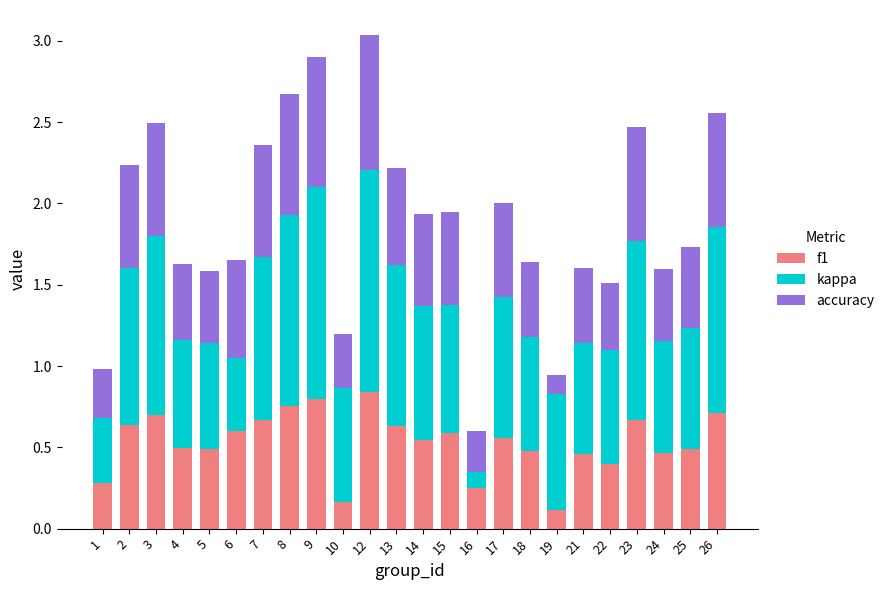

Is it true that f1 equals 0.7 at 26?

True